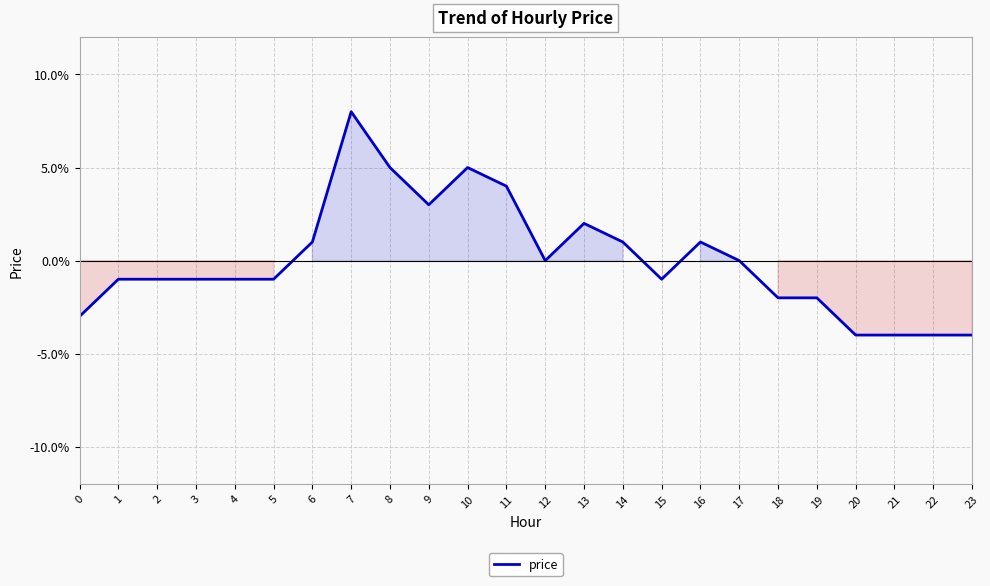

Reading left to right, transcribe all the data shown in this chart.

-0.0	-0.0	-0.0	-0.0	-0.0	-0.0	0.0	0.1	0.1	0.0	0.1	0.0	0.0	0.0	0.0	-0.0	0.0	0.0	-0.0	-0.0	-0.0	-0.0	-0.0	-0.0